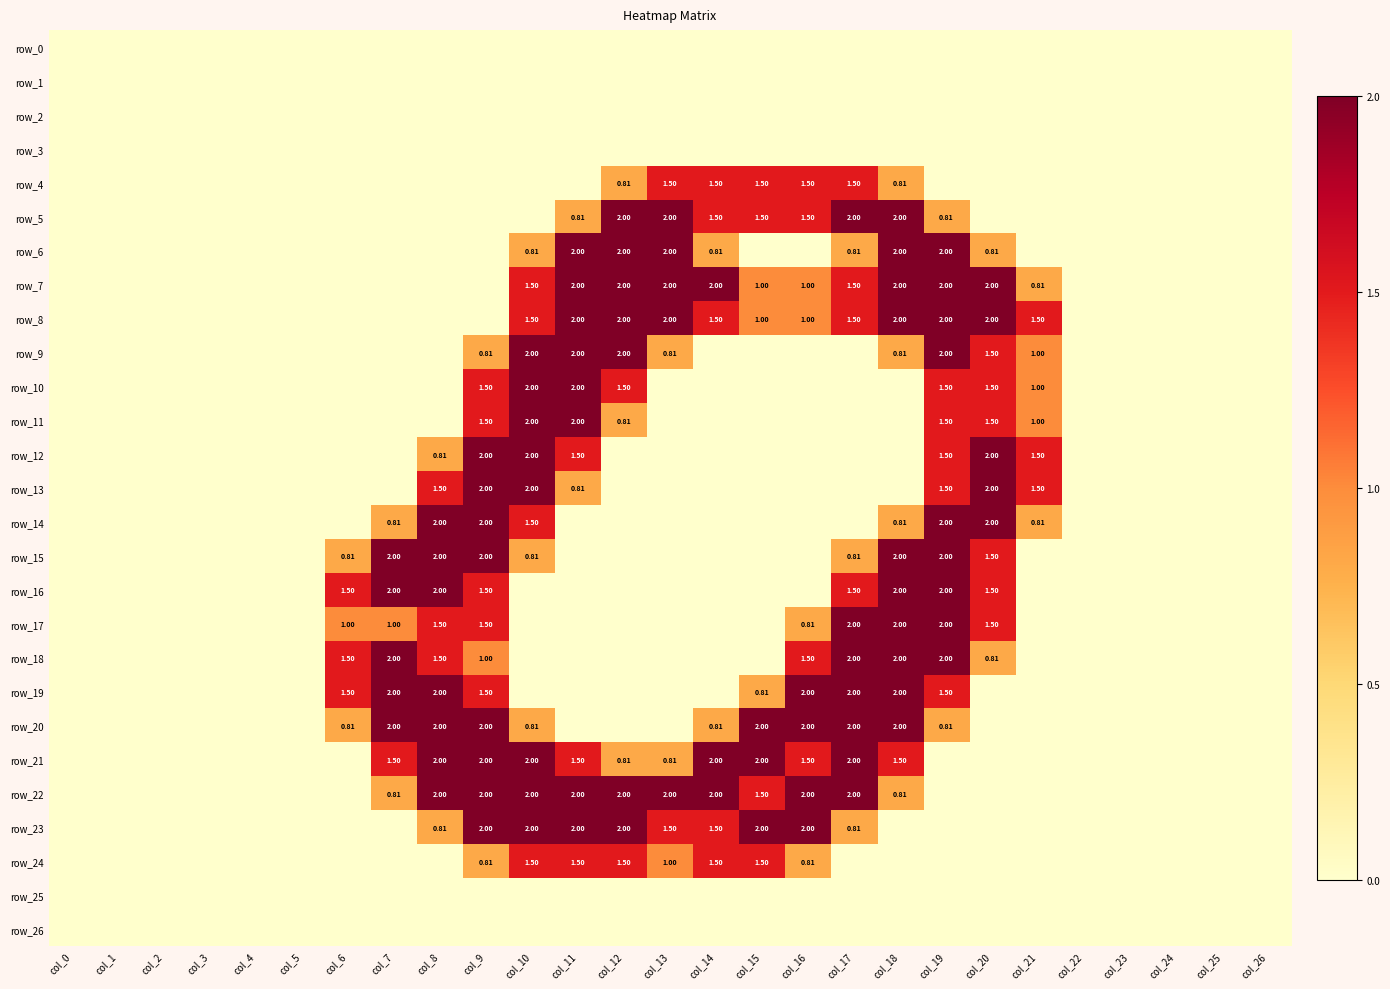

Is it true that row_26 equals 0.0 at col_12?

True